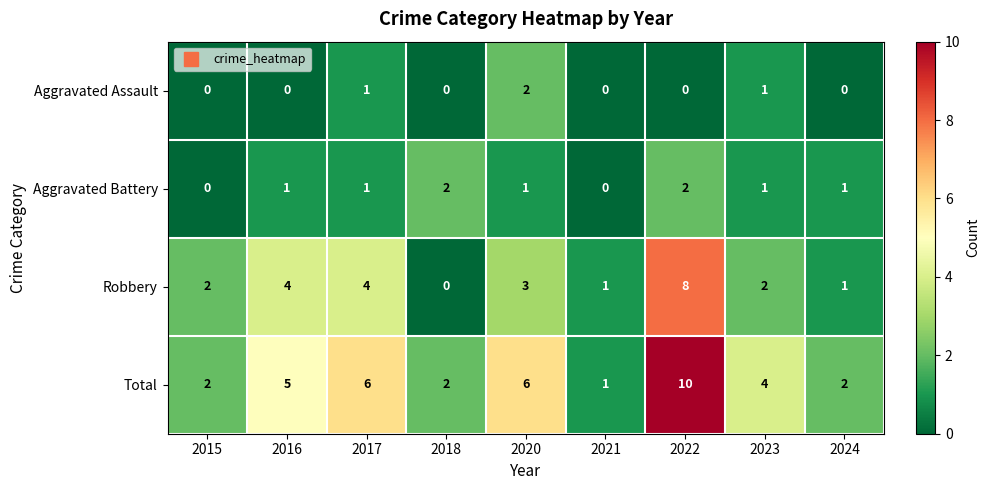

Where does the Total series first go above 4?

2016